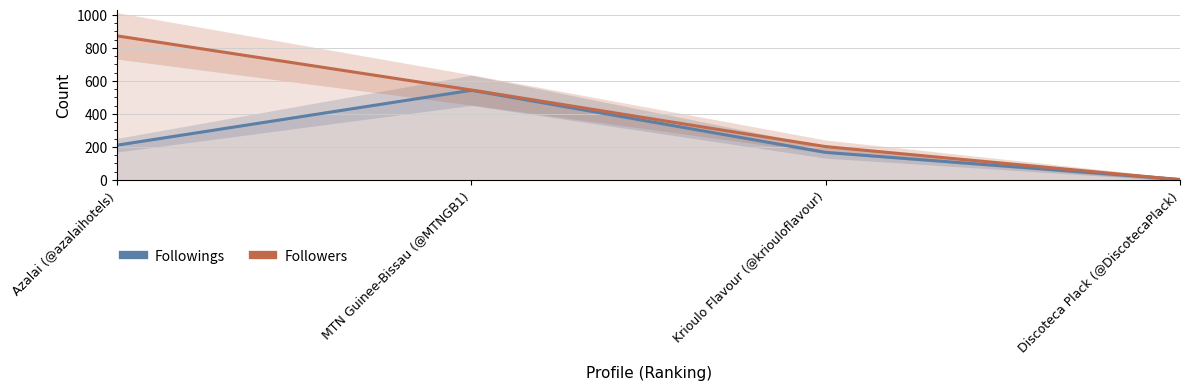

Between which two adjacent categories do Followings and Followers first intersect?

3 and 4